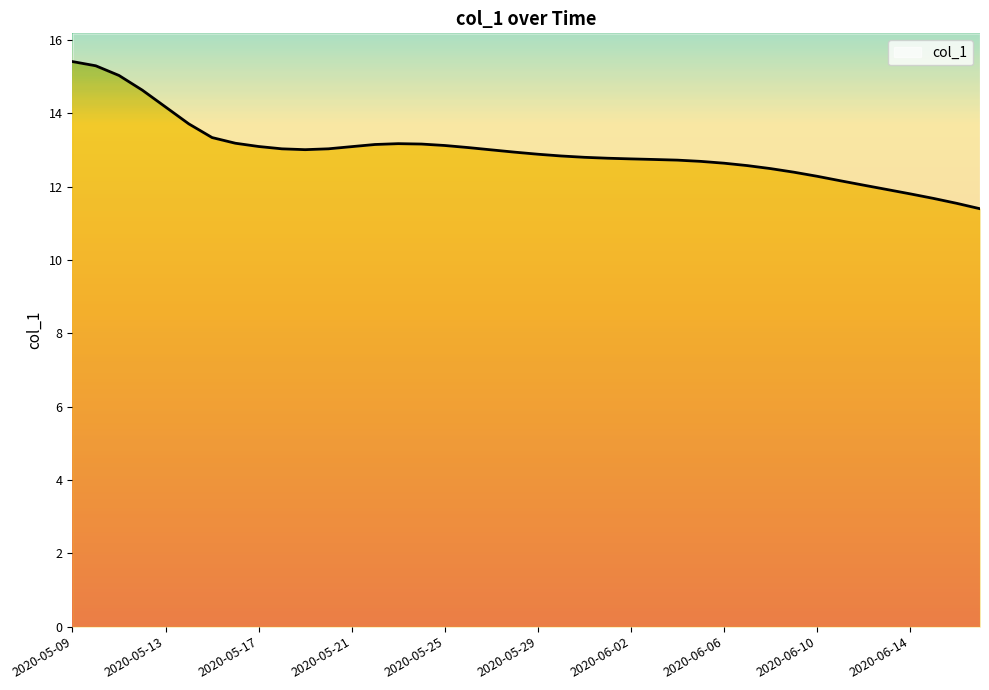

Where is the data nearest to the value 13?

2020-05-27